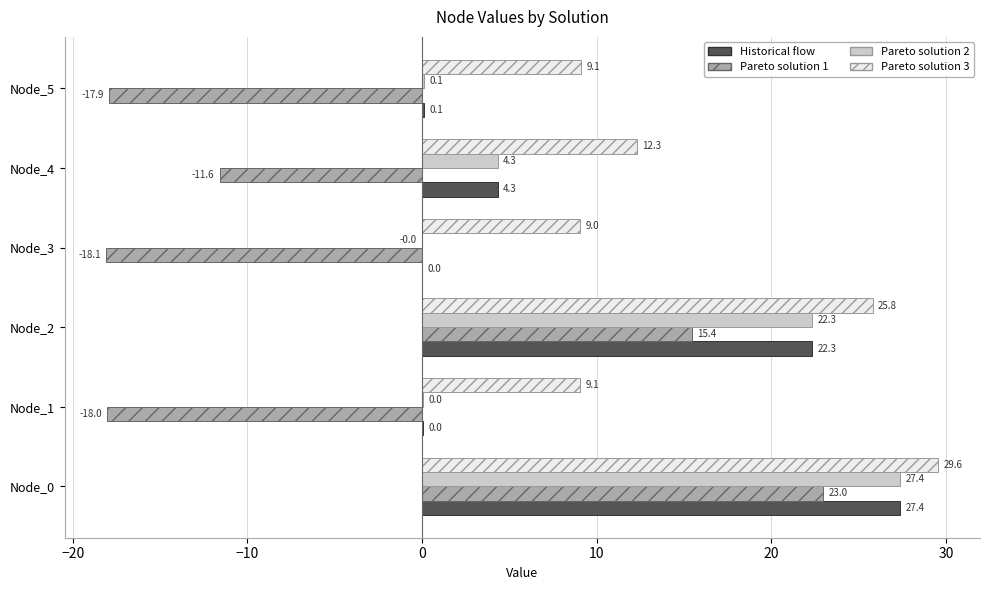

How many values in Historical flow are above zero?

5